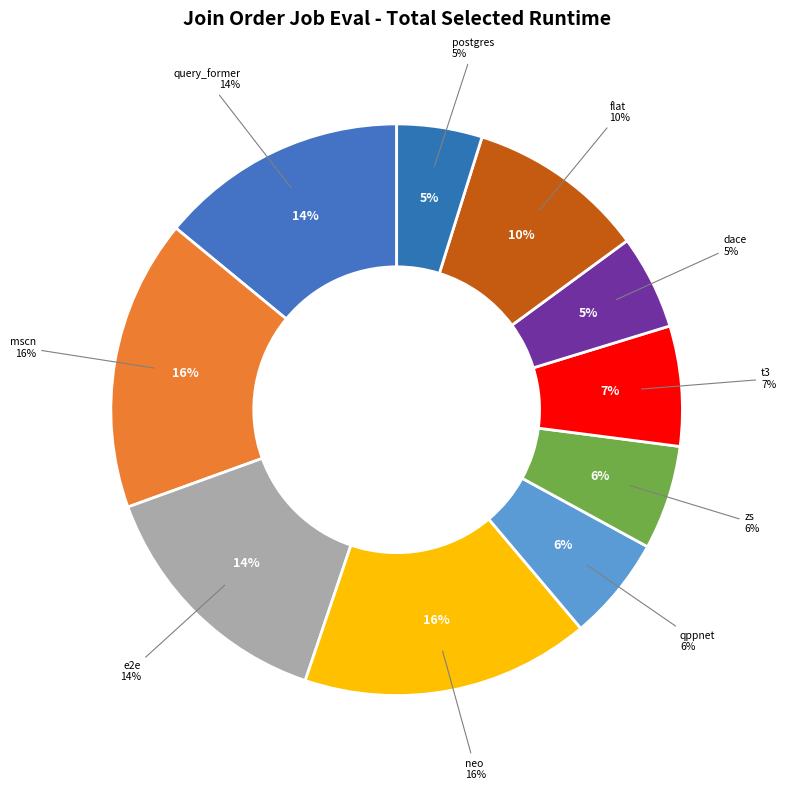

To the nearest percent, what is the combined percentage of e2e-pgopt/imdb/3 and zs-pgopt/imdb/3?

20%